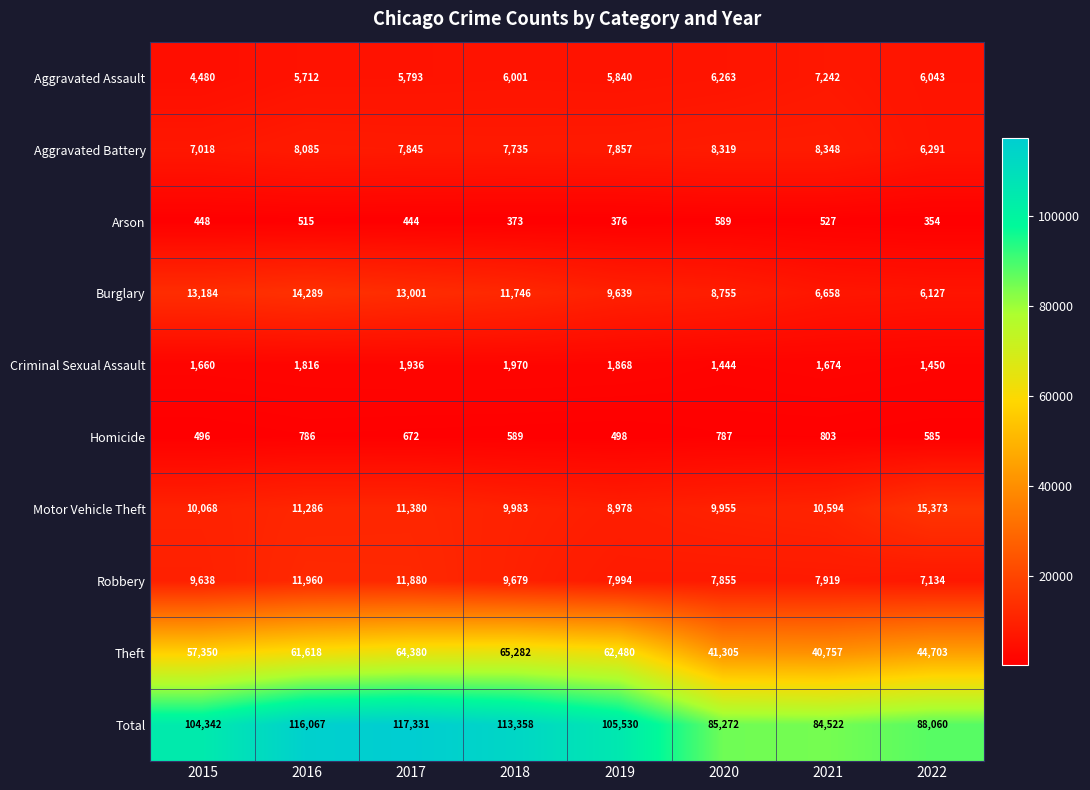

Is it true that Theft equals 65282 at 2018?

True